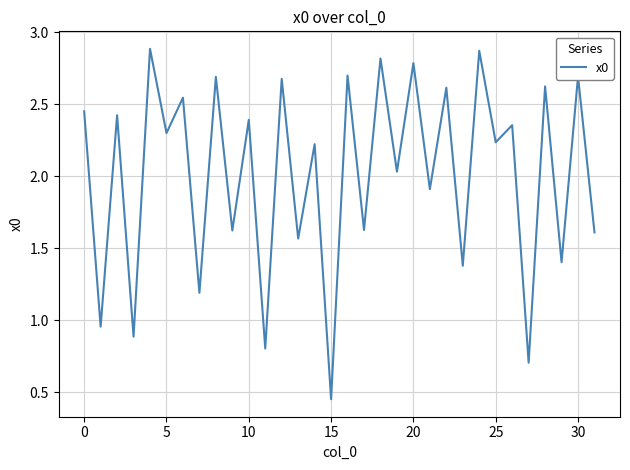

What is the sum of all values?

64.4